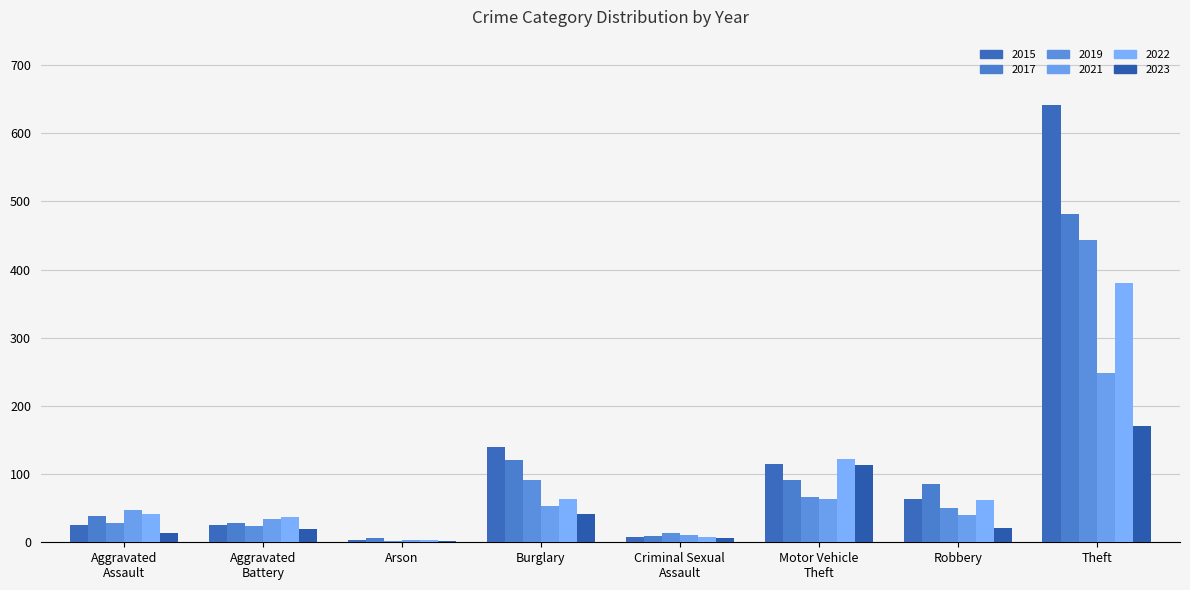

Reading right to left, what are all the values shown in this chart?

2015: Theft=641	Robbery=64	Motor Vehicle
Theft=115	Criminal Sexual
Assault=8	Burglary=140	Arson=4	Aggravated
Battery=25	Aggravated
Assault=25
2017: Theft=482	Robbery=85	Motor Vehicle
Theft=91	Criminal Sexual
Assault=9	Burglary=120	Arson=6	Aggravated
Battery=29	Aggravated
Assault=38
2019: Theft=443	Robbery=50	Motor Vehicle
Theft=66	Criminal Sexual
Assault=13	Burglary=91	Arson=2	Aggravated
Battery=24	Aggravated
Assault=28
2021: Theft=248	Robbery=40	Motor Vehicle
Theft=63	Criminal Sexual
Assault=10	Burglary=53	Arson=3	Aggravated
Battery=34	Aggravated
Assault=48
2022: Theft=381	Robbery=62	Motor Vehicle
Theft=122	Criminal Sexual
Assault=8	Burglary=64	Arson=3	Aggravated
Battery=37	Aggravated
Assault=41
2023: Theft=171	Robbery=21	Motor Vehicle
Theft=114	Criminal Sexual
Assault=6	Burglary=41	Arson=2	Aggravated
Battery=19	Aggravated
Assault=13